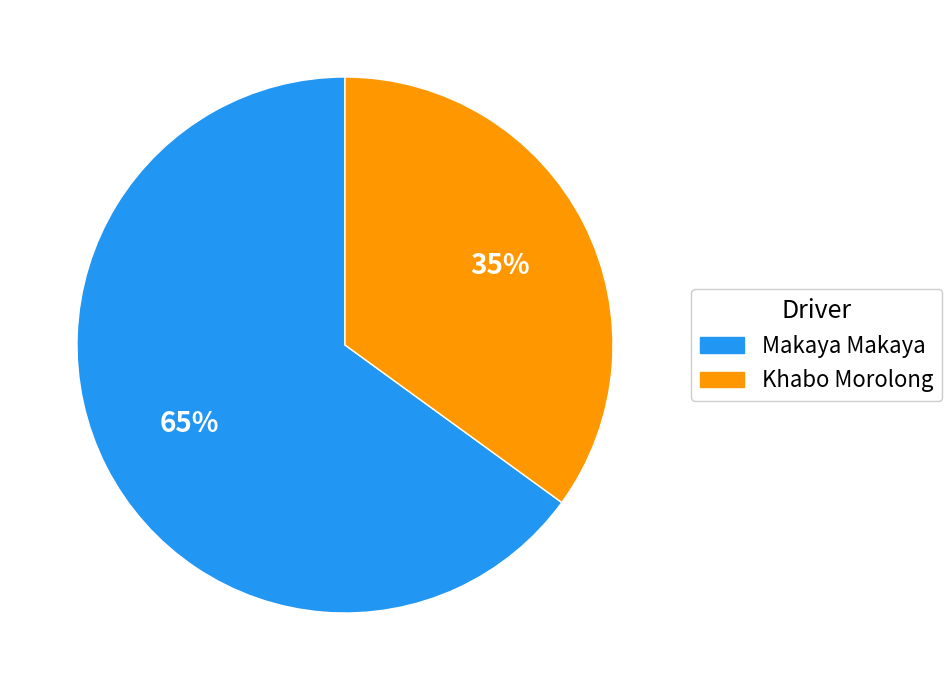

How many segments does this pie chart have?

2